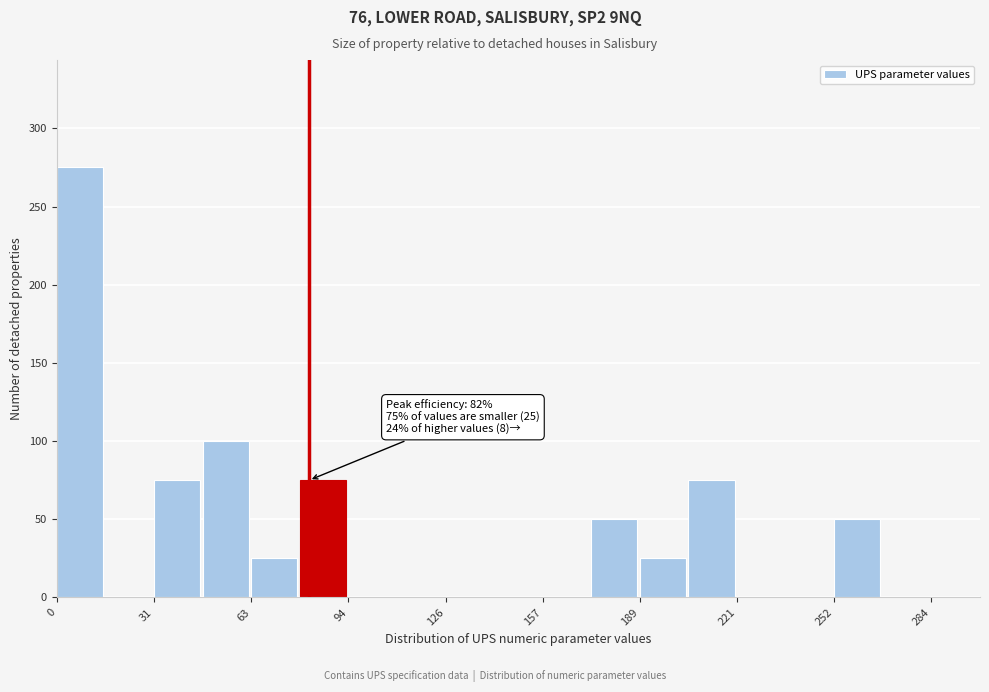

Around what value on the x-axis is the tallest bar? Give the approximate position of its centre, as read against the axis.

10